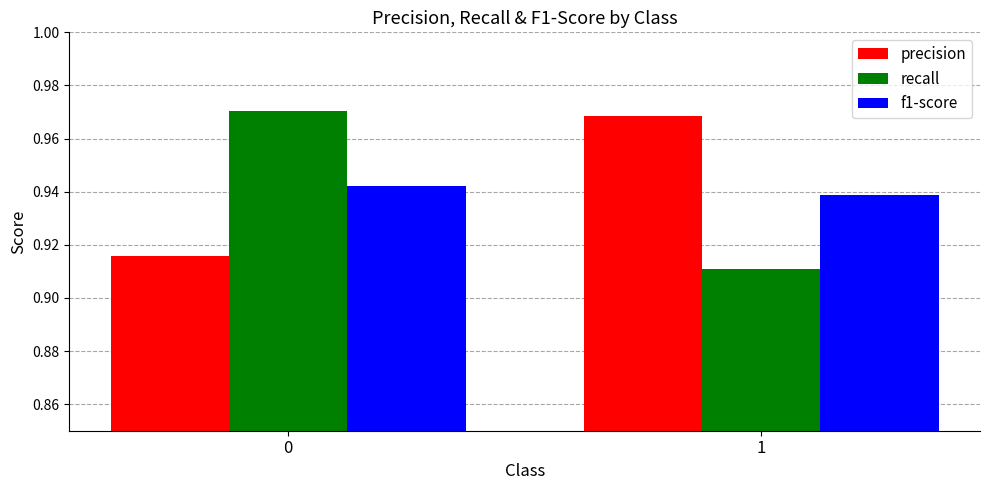

Count the number of data series in this chart.

3